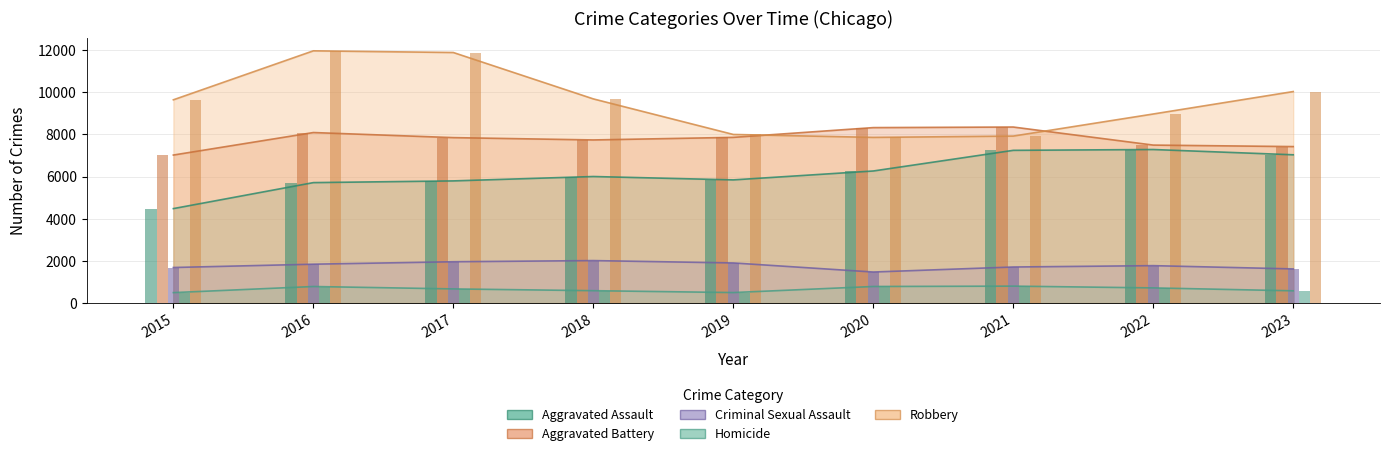

How many series are shown in this chart?

5